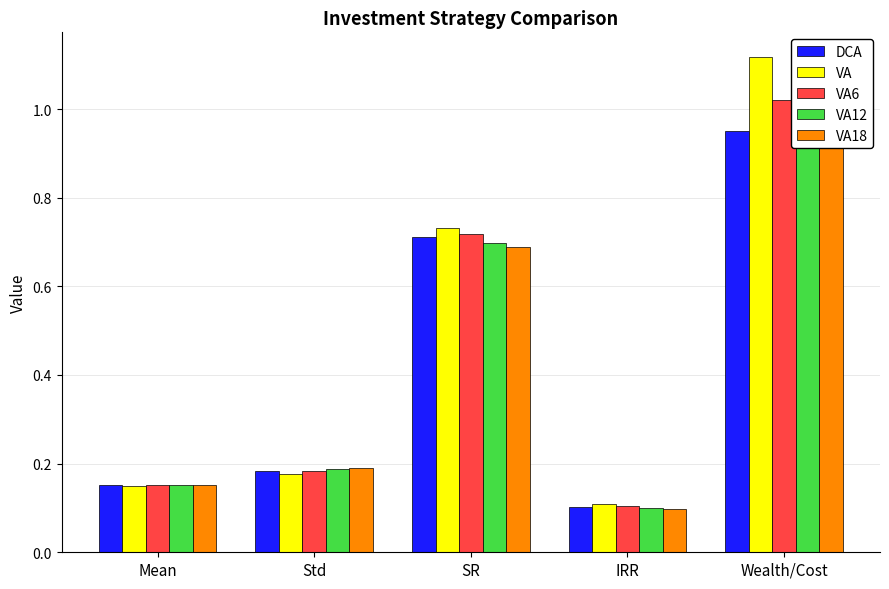

Count the number of data series in this chart.

5